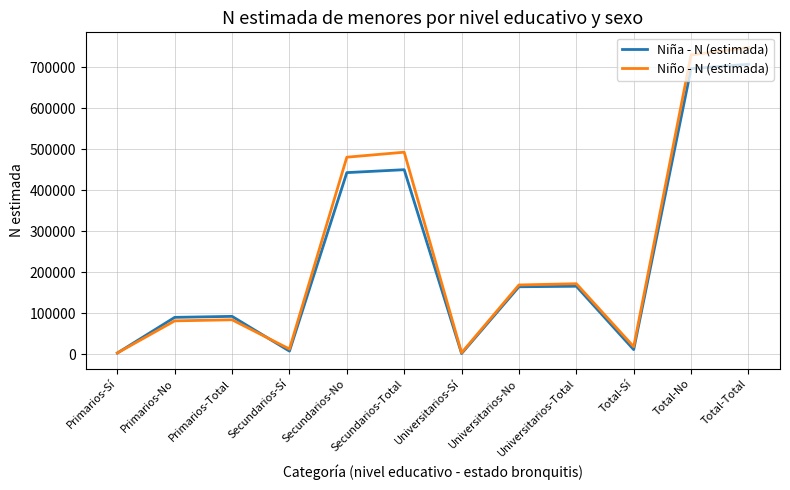

Between Secundarios-Sí and Secundarios-Total, which series saw the biggest shift?

Niño - N (estimada)